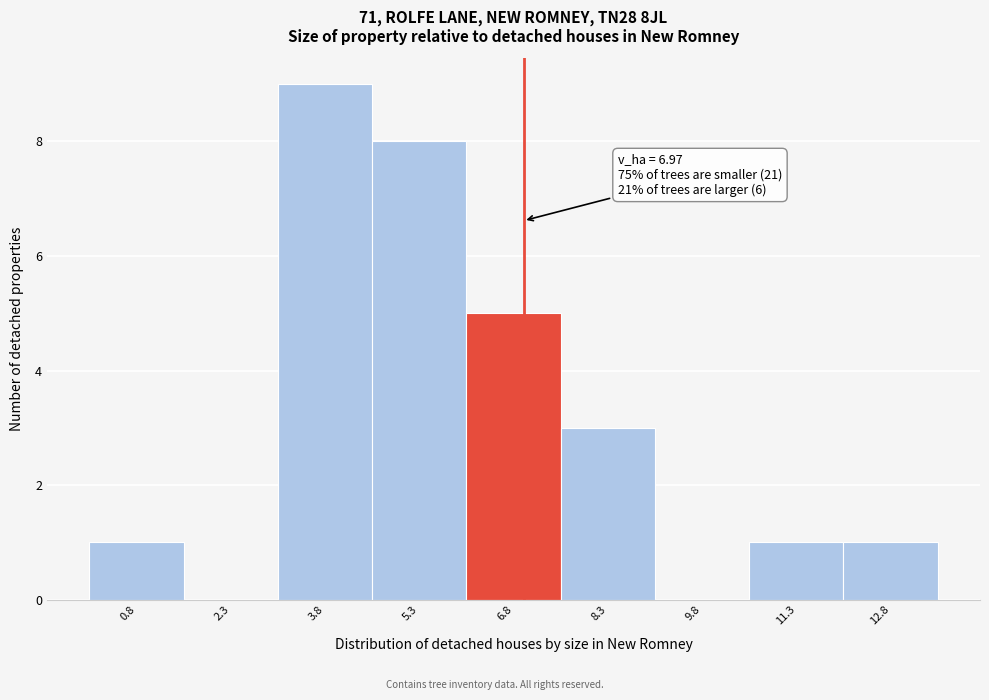

Over which range of the x-axis is the bar tallest?

3.06 to 4.56